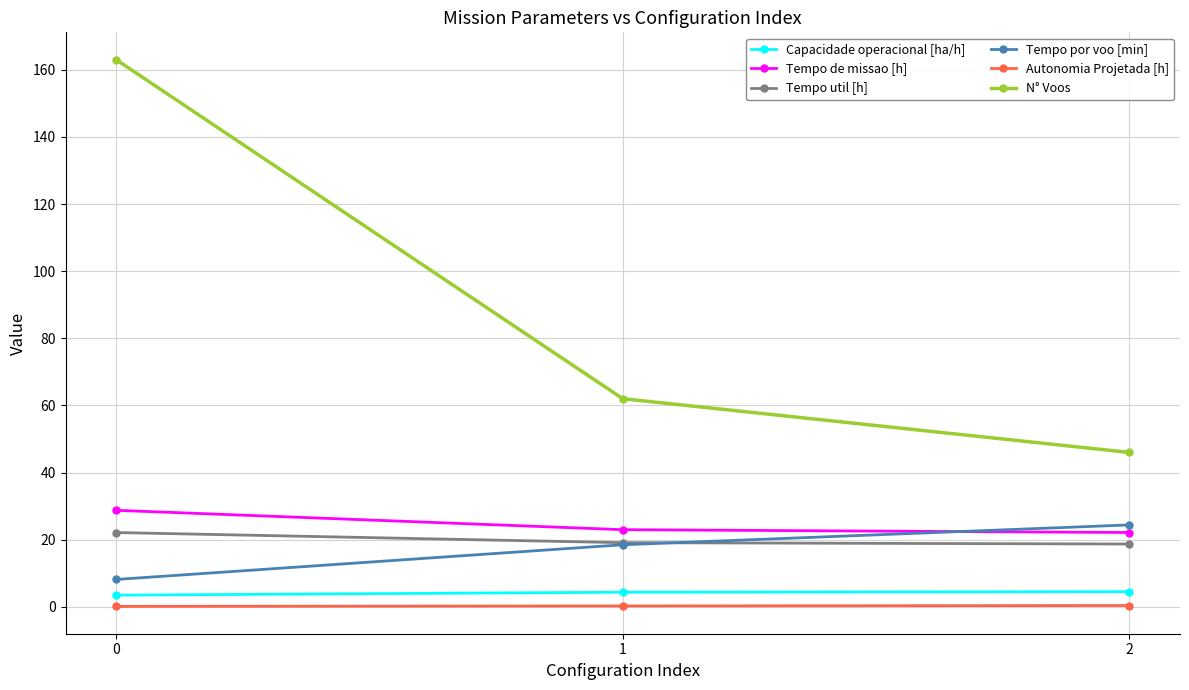

Is it true that Tempo por voo [min] equals 39.0 at 2?

False